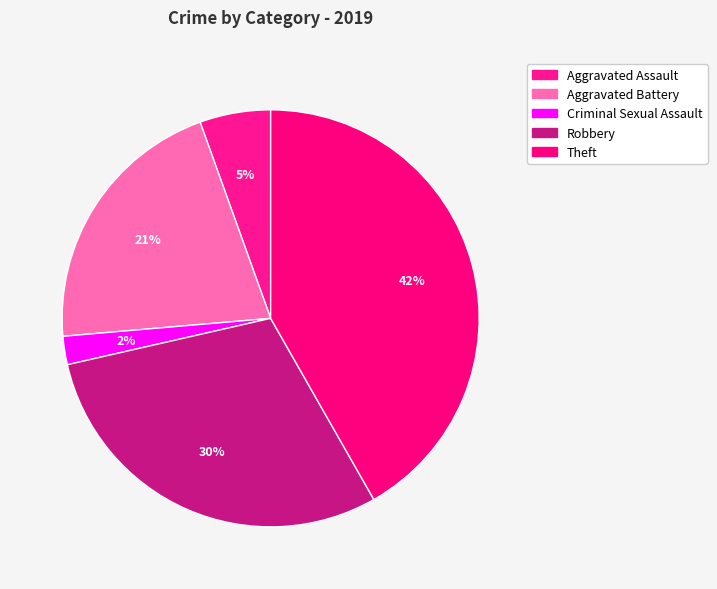

Between Aggravated Assault and Criminal Sexual Assault, which is larger?

Aggravated Assault